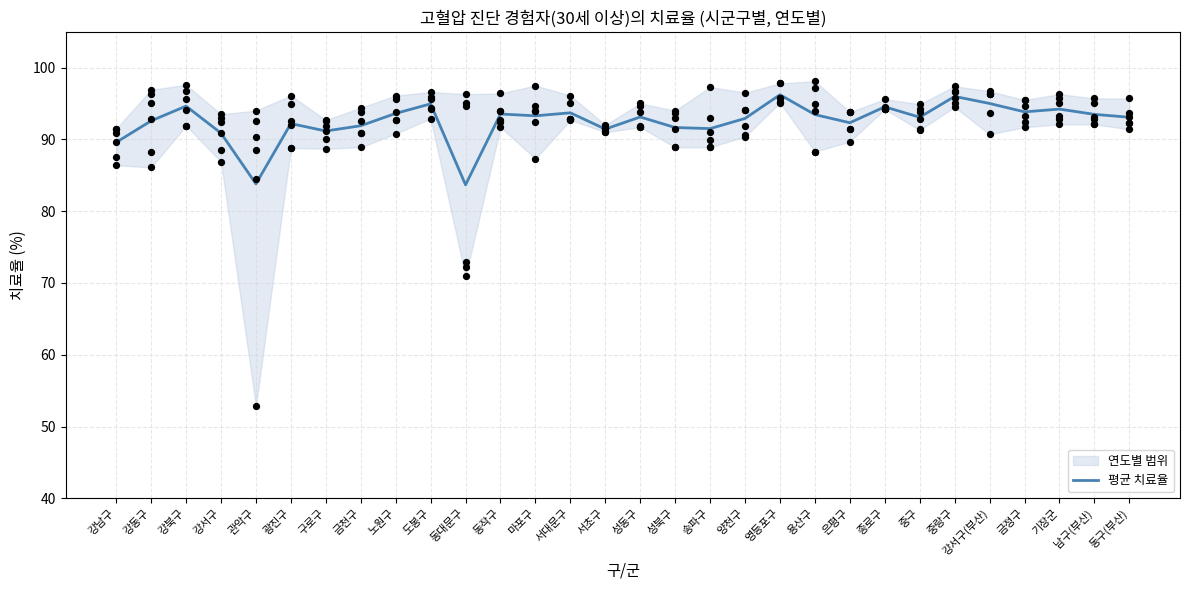

Between 강동구 and 도봉구, which is larger?

도봉구